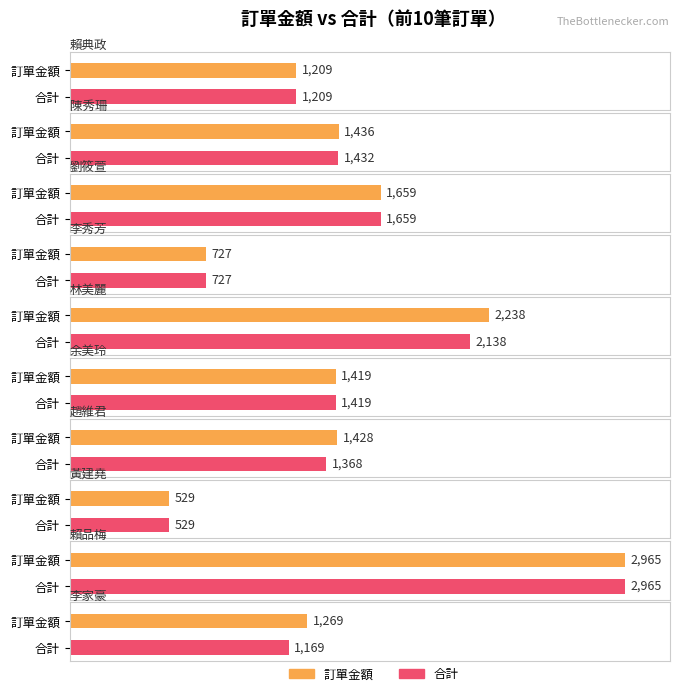

The value of Average utilization at 已取消-1 is 2180. True or false?

False